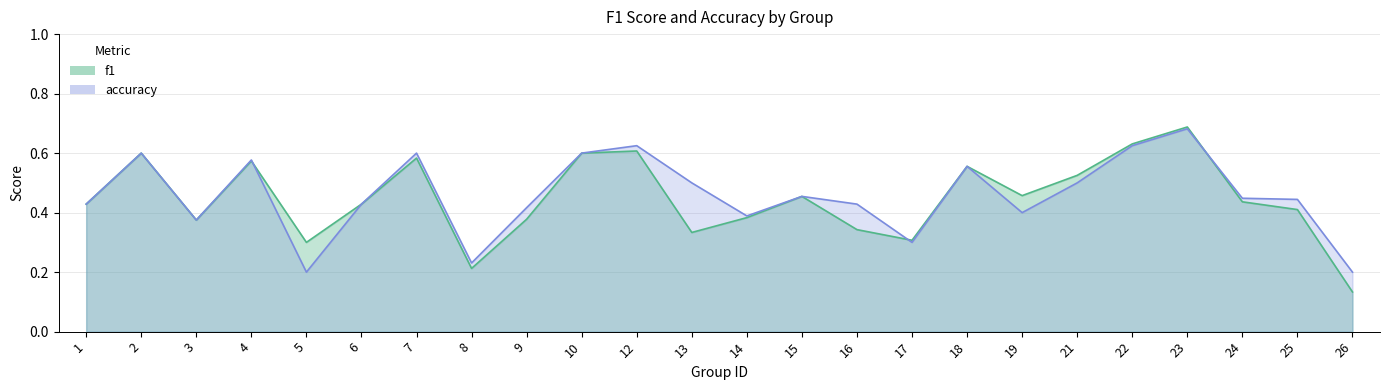

At which category is the sum across all series the highest?

23